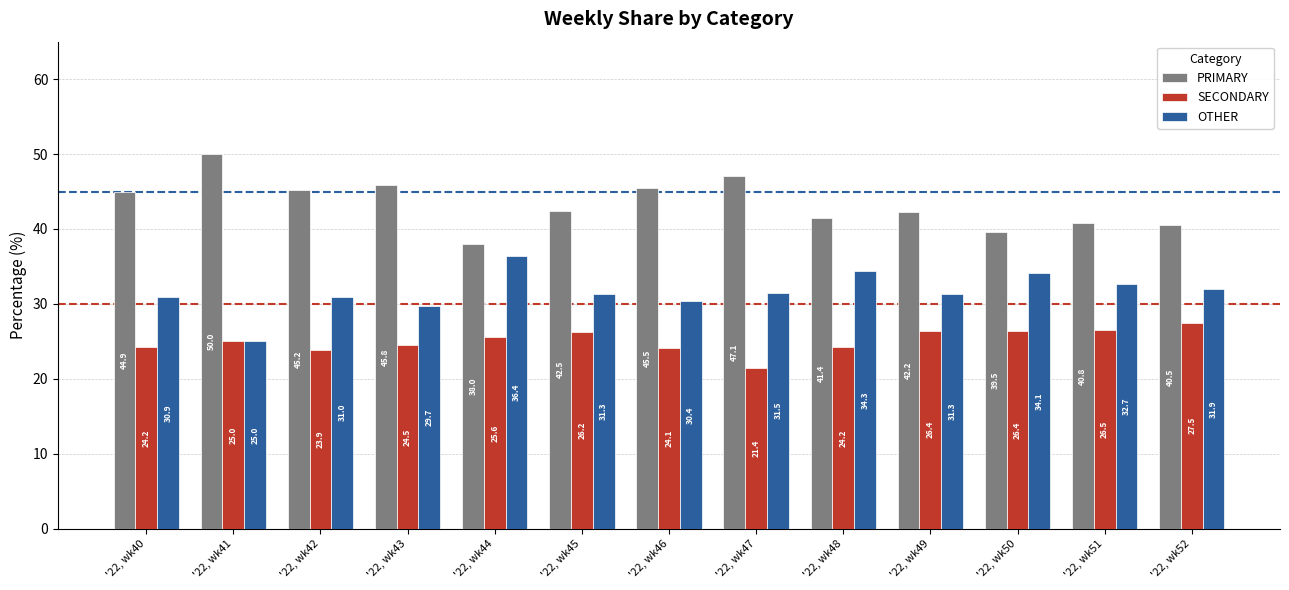

Reading left to right, extract all data points from this chart.

PRIMARY: '22, wk40=44.9	'22, wk41=50.0	'22, wk42=45.2	'22, wk43=45.8	'22, wk44=38.0	'22, wk45=42.5	'22, wk46=45.5	'22, wk47=47.1	'22, wk48=41.4	'22, wk49=42.2	'22, wk50=39.5	'22, wk51=40.8	'22, wk52=40.5
SECONDARY: '22, wk40=24.2	'22, wk41=25.0	'22, wk42=23.9	'22, wk43=24.5	'22, wk44=25.6	'22, wk45=26.2	'22, wk46=24.1	'22, wk47=21.4	'22, wk48=24.2	'22, wk49=26.4	'22, wk50=26.4	'22, wk51=26.5	'22, wk52=27.5
OTHER: '22, wk40=30.9	'22, wk41=25.0	'22, wk42=31.0	'22, wk43=29.7	'22, wk44=36.4	'22, wk45=31.3	'22, wk46=30.4	'22, wk47=31.5	'22, wk48=34.3	'22, wk49=31.3	'22, wk50=34.1	'22, wk51=32.7	'22, wk52=31.9